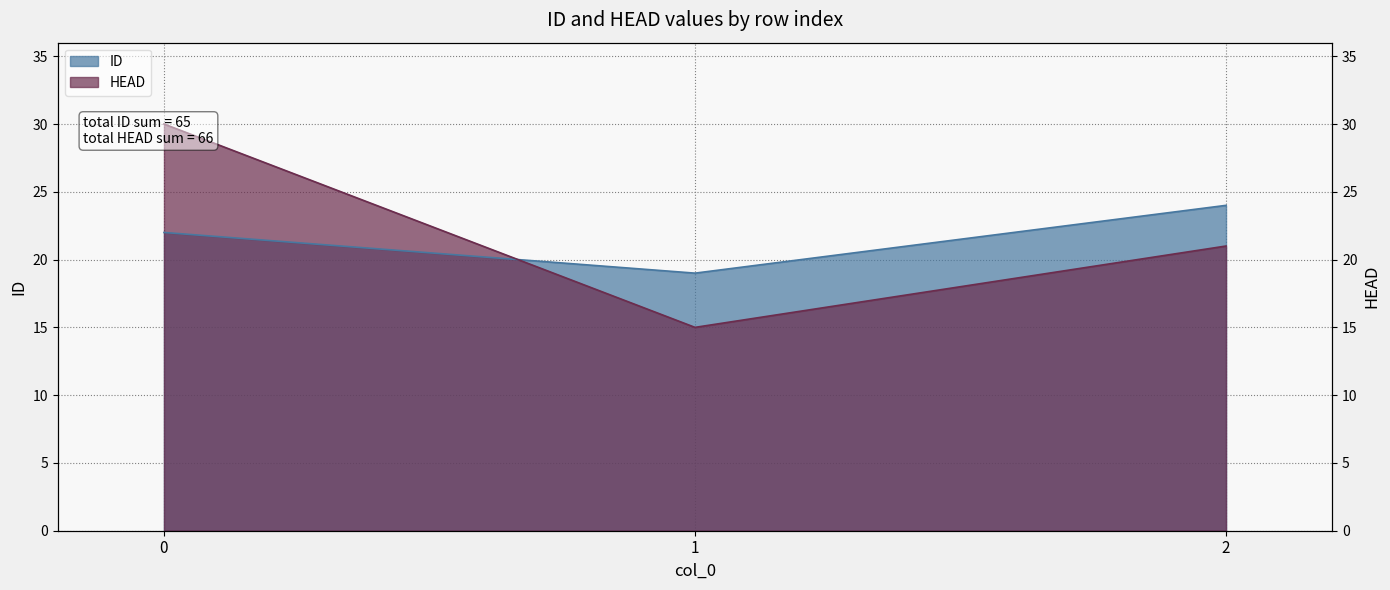

Is the value of ID at 1 greater than the value of HEAD at 2?

No